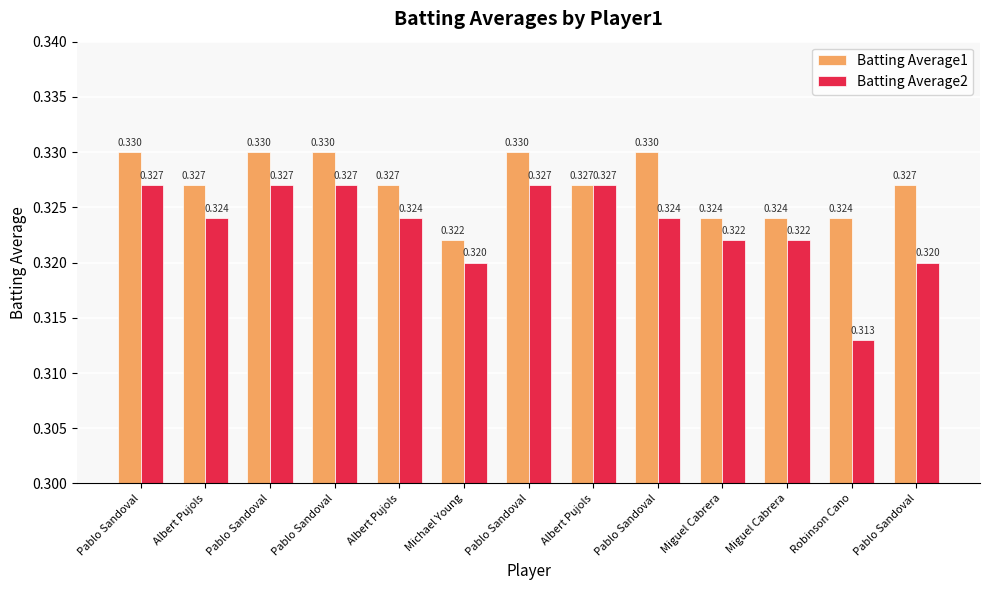

Rank the series by their average value, from lowest to highest.

Batting Average2, Batting Average1